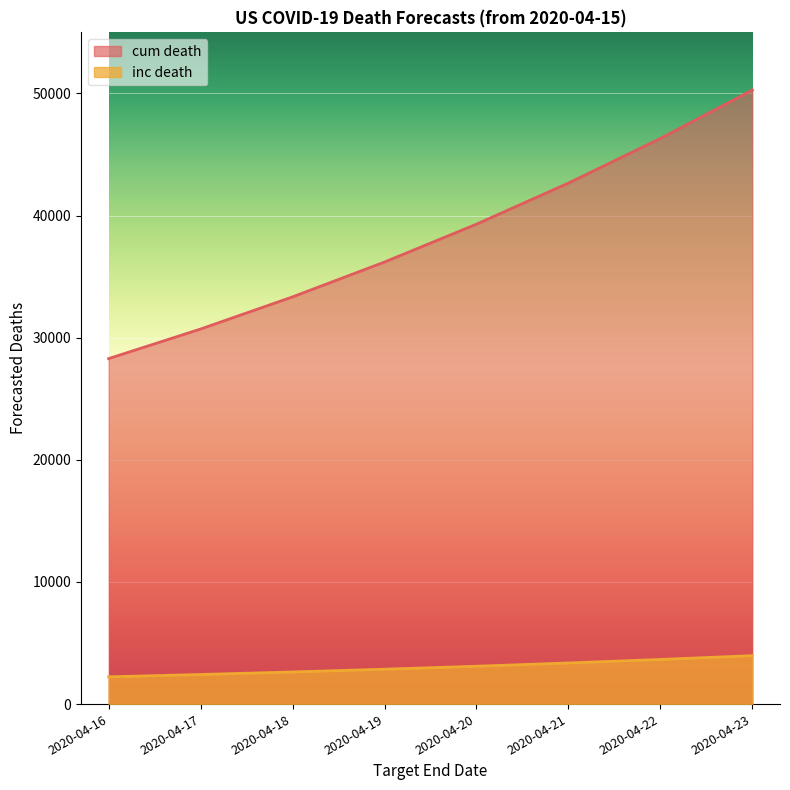

At which label does inc death reach its peak?

2020-04-23